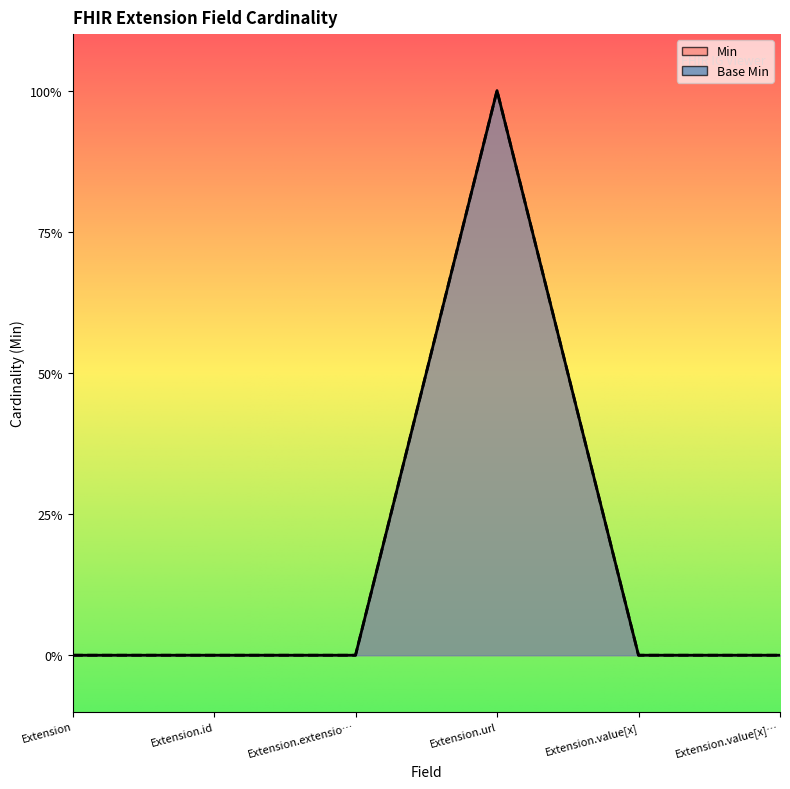

How many data points does each series have?

6